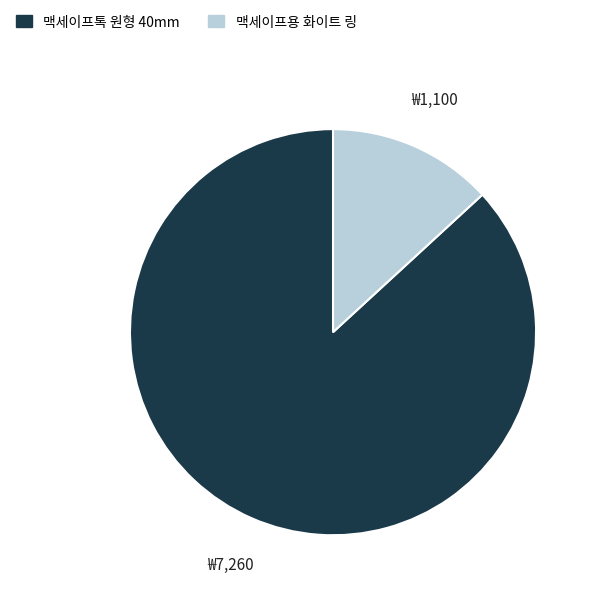

Does any single category account for the majority?

Yes